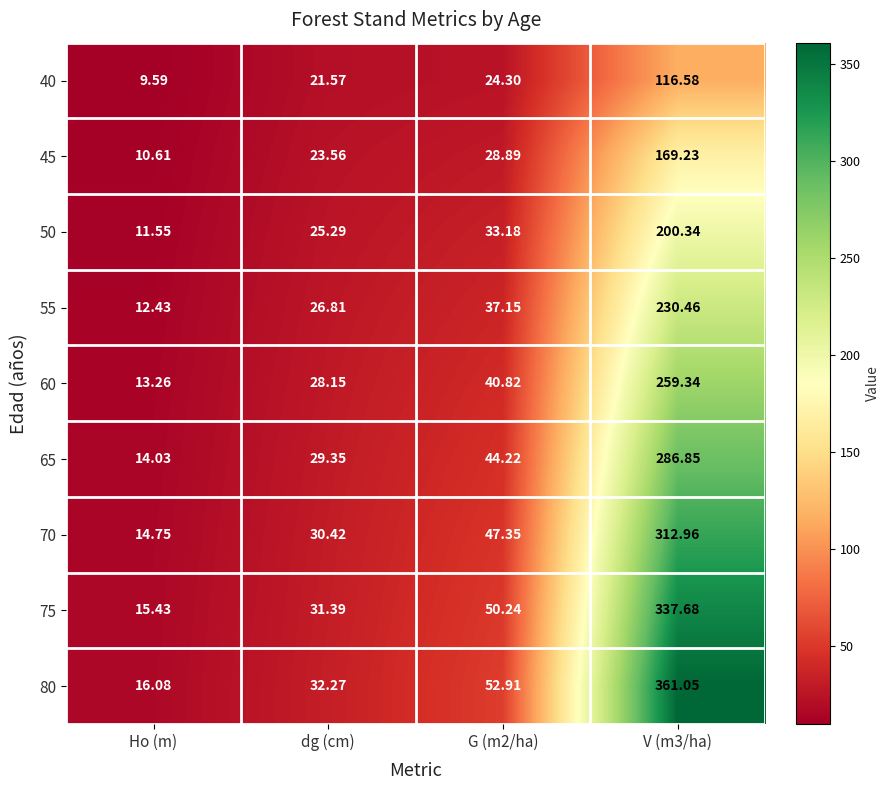

At which label does 60 reach its minimum?

Ho (m)